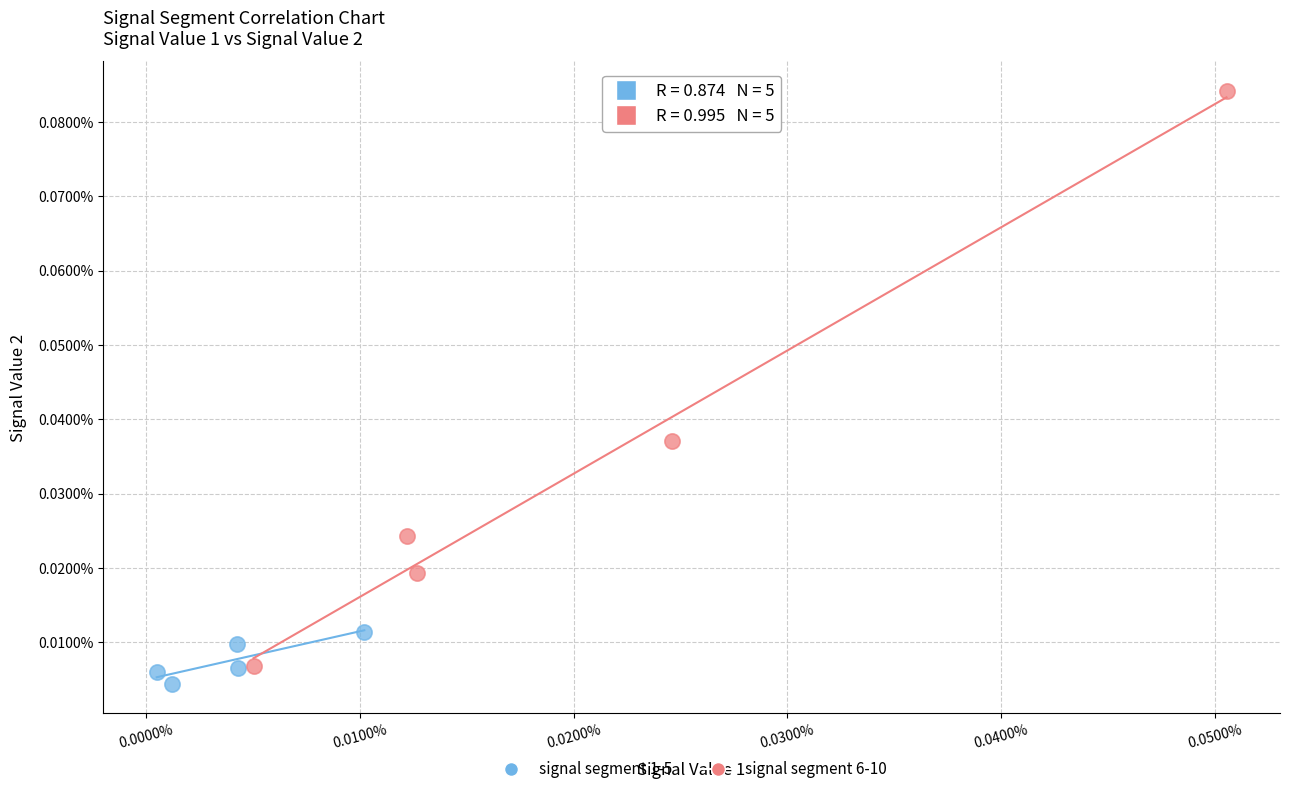

What are all the series names shown in the legend?

signal segment 1-5, signal segment 6-10